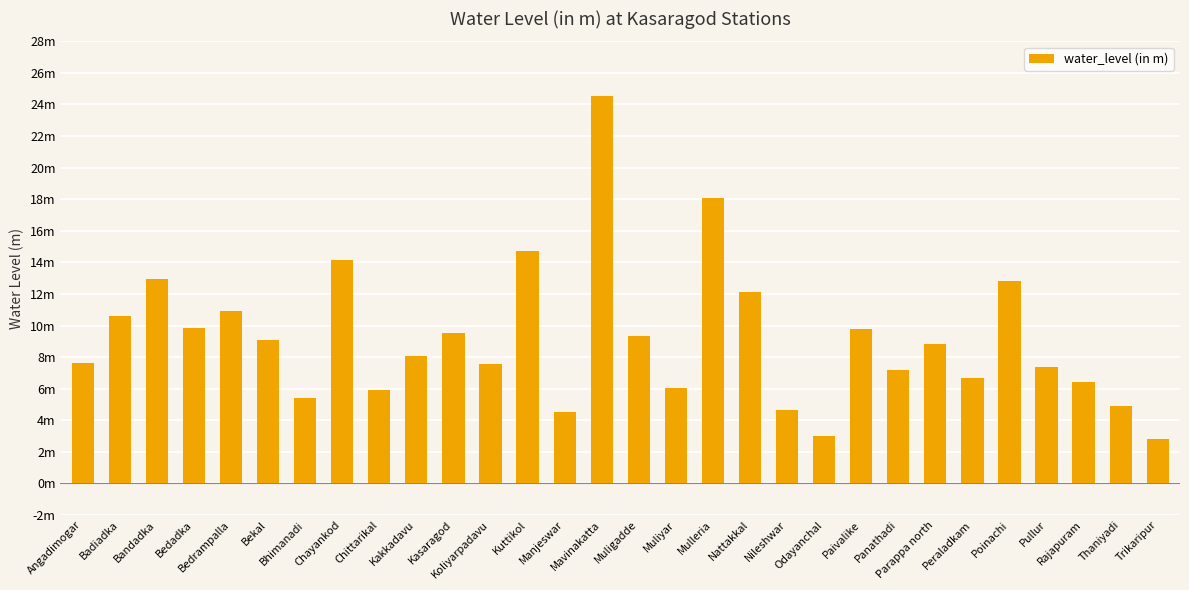

Does the chart contain any negative values?

No